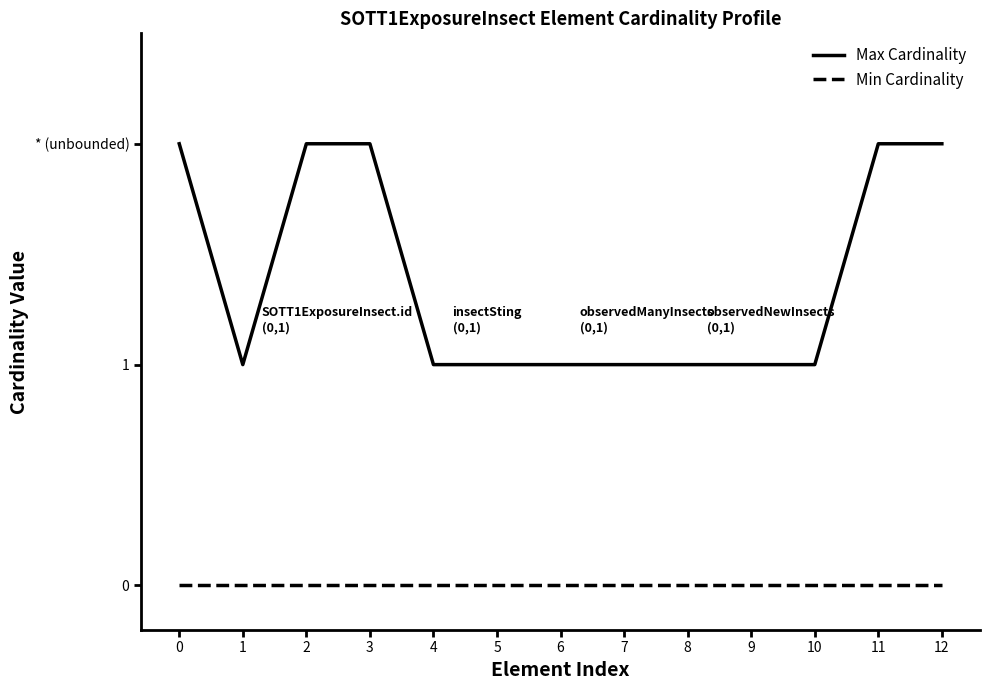

Rank the series by their maximum value, from highest to lowest.

Max Cardinality, Min Cardinality